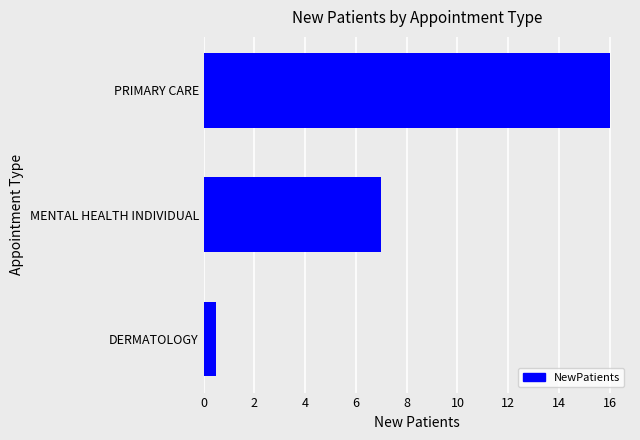

How many values are below 7?

1